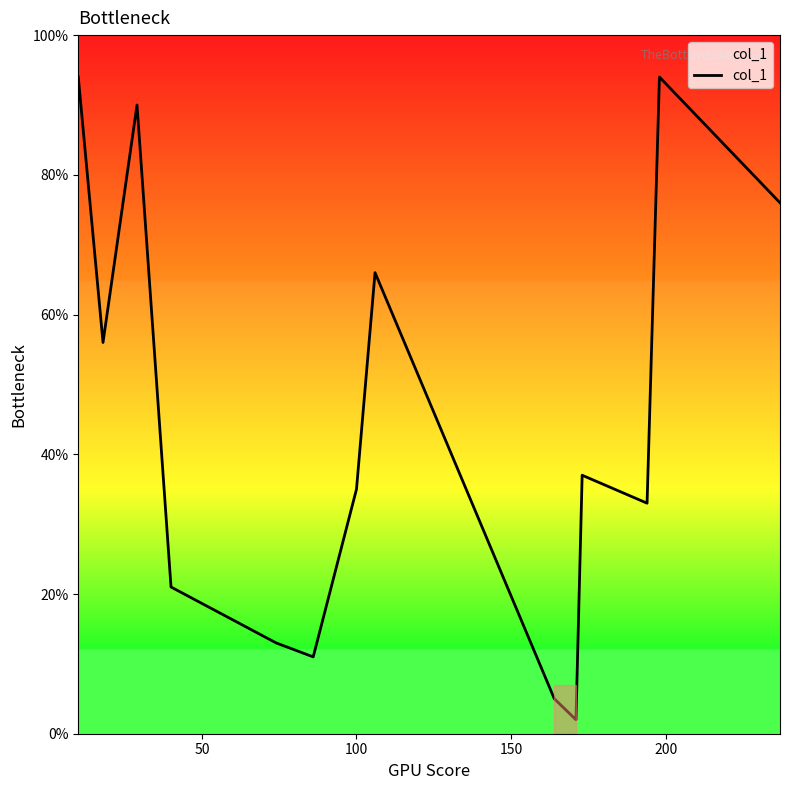

How many lines are shown in the chart?

1